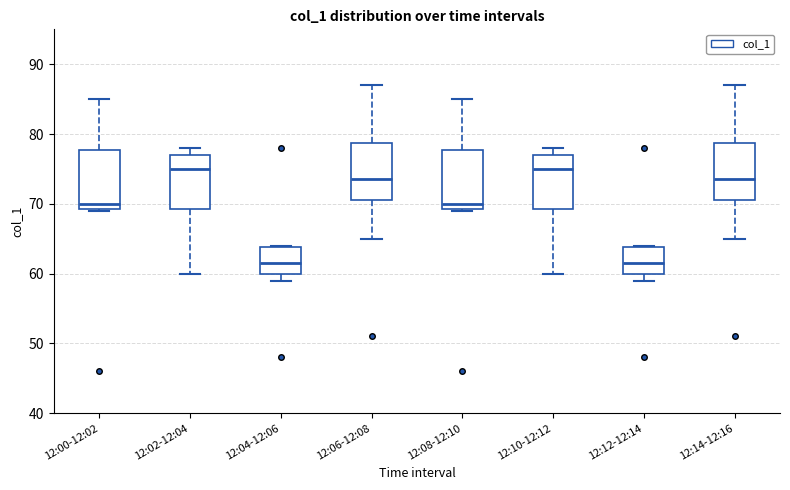

Where does the upper whisker of the box for 12:08-12:10 end on the y-axis? The values are not printed on the chart, so give them approximately, as read against the axis.

85